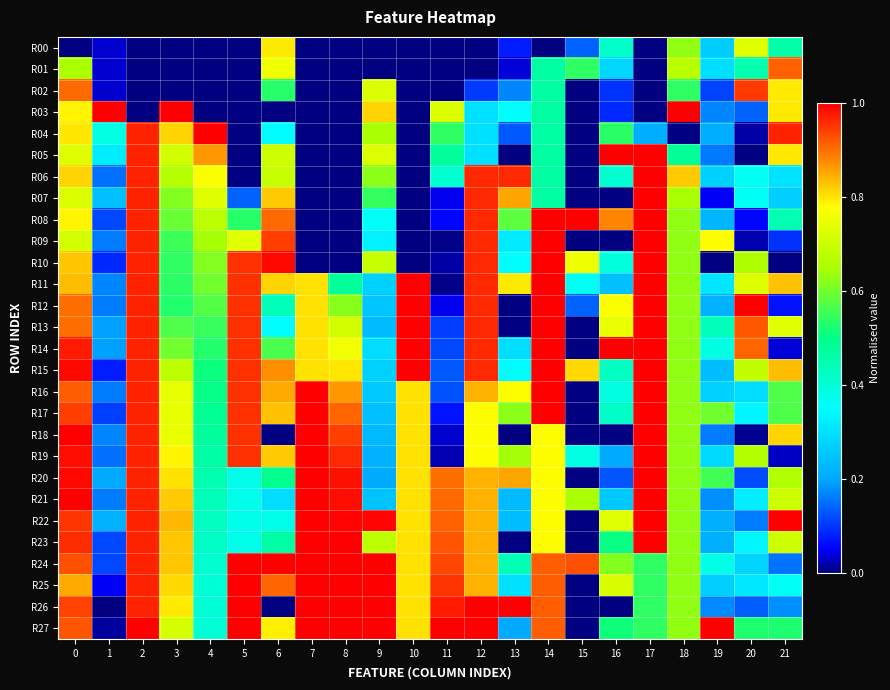

Reading right to left, transcribe all the data shown in this chart.

R00: 21=0.5	20=0.7	19=0.3	18=0.6	17=0.0	16=0.4	15=0.1	14=0.0	13=0.1	12=0.0	11=0.0	10=0.0	9=0.0	8=0.0	7=0.0	6=0.8	5=0.0	4=0.0	3=0.0	2=0.0	1=0.0	0=0.0
R01: 21=0.9	20=0.5	19=0.3	18=0.7	17=0.0	16=0.3	15=0.5	14=0.5	13=0.0	12=0.0	11=0.0	10=0.0	9=0.0	8=0.0	7=0.0	6=0.8	5=0.0	4=0.0	3=0.0	2=0.0	1=0.0	0=0.7
R02: 21=0.8	20=0.9	19=0.1	18=0.5	17=0.0	16=0.1	15=0.0	14=0.5	13=0.2	12=0.1	11=0.0	10=0.0	9=0.7	8=0.0	7=0.0	6=0.5	5=0.0	4=0.0	3=0.0	2=0.0	1=0.0	0=0.9
R03: 21=0.8	20=0.1	19=0.2	18=1.0	17=0.0	16=0.1	15=0.0	14=0.5	13=0.4	12=0.3	11=0.7	10=0.0	9=0.8	8=0.0	7=0.0	6=0.0	5=0.0	4=0.0	3=1.0	2=0.0	1=1.0	0=0.8
R04: 21=1.0	20=0.0	19=0.2	18=0.0	17=0.2	16=0.5	15=0.0	14=0.5	13=0.1	12=0.3	11=0.5	10=0.0	9=0.7	8=0.0	7=0.0	6=0.3	5=0.0	4=1.0	3=0.8	2=1.0	1=0.4	0=0.8
R05: 21=0.8	20=0.0	19=0.2	18=0.5	17=1.0	16=1.0	15=0.0	14=0.5	13=0.0	12=0.3	11=0.5	10=0.0	9=0.7	8=0.0	7=0.0	6=0.7	5=0.0	4=0.9	3=0.7	2=1.0	1=0.3	0=0.7
R06: 21=0.3	20=0.4	19=0.3	18=0.8	17=1.0	16=0.4	15=0.0	14=0.5	13=1.0	12=1.0	11=0.4	10=0.0	9=0.6	8=0.0	7=0.0	6=0.7	5=0.0	4=0.8	3=0.7	2=1.0	1=0.2	0=0.8
R07: 21=0.3	20=0.4	19=0.1	18=0.7	17=1.0	16=0.0	15=0.0	14=0.5	13=0.9	12=1.0	11=0.0	10=0.0	9=0.5	8=0.0	7=0.0	6=0.8	5=0.1	4=0.7	3=0.6	2=1.0	1=0.2	0=0.7
R08: 21=0.4	20=0.1	19=0.2	18=0.6	17=1.0	16=0.9	15=1.0	14=1.0	13=0.6	12=1.0	11=0.1	10=0.0	9=0.4	8=0.0	7=0.0	6=0.9	5=0.5	4=0.7	3=0.6	2=1.0	1=0.1	0=0.8
R09: 21=0.1	20=0.0	19=0.8	18=0.6	17=1.0	16=0.0	15=0.0	14=1.0	13=0.3	12=1.0	11=0.0	10=0.0	9=0.3	8=0.0	7=0.0	6=0.9	5=0.7	4=0.6	3=0.6	2=1.0	1=0.2	0=0.7
R10: 21=0.0	20=0.7	19=0.0	18=0.6	17=1.0	16=0.4	15=0.8	14=1.0	13=0.3	12=1.0	11=0.0	10=0.0	9=0.7	8=0.0	7=0.0	6=1.0	5=1.0	4=0.6	3=0.5	2=1.0	1=0.1	0=0.8
R11: 21=0.8	20=0.7	19=0.3	18=0.6	17=1.0	16=0.2	15=0.4	14=1.0	13=0.8	12=1.0	11=0.0	10=1.0	9=0.3	8=0.5	7=0.8	6=0.8	5=1.0	4=0.6	3=0.5	2=1.0	1=0.2	0=0.8
R12: 21=0.1	20=1.0	19=0.2	18=0.6	17=1.0	16=0.8	15=0.1	14=1.0	13=0.0	12=1.0	11=0.0	10=1.0	9=0.3	8=0.6	7=0.8	6=0.4	5=1.0	4=0.6	3=0.5	2=1.0	1=0.2	0=0.9
R13: 21=0.7	20=0.9	19=0.4	18=0.6	17=1.0	16=0.7	15=0.0	14=1.0	13=0.0	12=1.0	11=0.1	10=1.0	9=0.2	8=0.7	7=0.8	6=0.3	5=1.0	4=0.6	3=0.6	2=1.0	1=0.2	0=0.9
R14: 21=0.0	20=0.9	19=0.4	18=0.6	17=1.0	16=1.0	15=0.0	14=1.0	13=0.3	12=1.0	11=0.1	10=1.0	9=0.3	8=0.8	7=0.8	6=0.6	5=1.0	4=0.5	3=0.6	2=1.0	1=0.2	0=1.0
R15: 21=0.8	20=0.7	19=0.2	18=0.6	17=1.0	16=0.4	15=0.8	14=1.0	13=0.3	12=1.0	11=0.1	10=1.0	9=0.3	8=0.8	7=0.8	6=0.9	5=1.0	4=0.5	3=0.7	2=1.0	1=0.1	0=1.0
R16: 21=0.6	20=0.3	19=0.3	18=0.6	17=1.0	16=0.4	15=0.0	14=1.0	13=0.8	12=0.8	11=0.1	10=0.8	9=0.3	8=0.9	7=1.0	6=0.9	5=1.0	4=0.5	3=0.7	2=1.0	1=0.2	0=0.9
R17: 21=0.6	20=0.3	19=0.6	18=0.6	17=1.0	16=0.4	15=0.0	14=1.0	13=0.6	12=0.8	11=0.1	10=0.8	9=0.2	8=0.9	7=1.0	6=0.8	5=1.0	4=0.5	3=0.7	2=1.0	1=0.1	0=0.9
R18: 21=0.8	20=0.0	19=0.2	18=0.6	17=1.0	16=0.0	15=0.0	14=0.8	13=0.0	12=0.8	11=0.0	10=0.8	9=0.2	8=0.9	7=1.0	6=0.0	5=1.0	4=0.5	3=0.7	2=1.0	1=0.2	0=1.0
R19: 21=0.0	20=0.7	19=0.3	18=0.6	17=1.0	16=0.2	15=0.4	14=0.8	13=0.6	12=0.8	11=0.0	10=0.8	9=0.2	8=1.0	7=1.0	6=0.8	5=1.0	4=0.5	3=0.8	2=1.0	1=0.2	0=1.0
R20: 21=0.7	20=0.1	19=0.6	18=0.6	17=1.0	16=0.1	15=0.0	14=0.8	13=0.9	12=0.8	11=0.9	10=0.8	9=0.2	8=1.0	7=1.0	6=0.5	5=0.4	4=0.5	3=0.8	2=1.0	1=0.2	0=1.0
R21: 21=0.7	20=0.3	19=0.2	18=0.6	17=1.0	16=0.3	15=0.7	14=0.8	13=0.2	12=0.8	11=0.9	10=0.8	9=0.2	8=1.0	7=1.0	6=0.3	5=0.4	4=0.4	3=0.8	2=1.0	1=0.2	0=1.0
R22: 21=1.0	20=0.2	19=0.2	18=0.6	17=1.0	16=0.7	15=0.0	14=0.8	13=0.2	12=0.8	11=0.9	10=0.8	9=1.0	8=1.0	7=1.0	6=0.4	5=0.4	4=0.4	3=0.8	2=1.0	1=0.2	0=1.0
R23: 21=0.7	20=0.3	19=0.2	18=0.6	17=1.0	16=0.5	15=0.0	14=0.8	13=0.0	12=0.8	11=0.9	10=0.8	9=0.7	8=1.0	7=1.0	6=0.5	5=0.4	4=0.4	3=0.8	2=1.0	1=0.1	0=1.0
R24: 21=0.2	20=0.3	19=0.4	18=0.6	17=0.5	16=0.6	15=0.9	14=0.9	13=0.4	12=0.8	11=0.9	10=0.8	9=1.0	8=1.0	7=1.0	6=1.0	5=1.0	4=0.4	3=0.8	2=1.0	1=0.1	0=0.9
R25: 21=0.4	20=0.3	19=0.3	18=0.6	17=0.5	16=0.7	15=0.0	14=0.9	13=0.3	12=0.8	11=1.0	10=0.8	9=1.0	8=1.0	7=1.0	6=0.9	5=1.0	4=0.4	3=0.8	2=1.0	1=0.1	0=0.8
R26: 21=0.2	20=0.1	19=0.2	18=0.6	17=0.5	16=0.0	15=0.0	14=0.9	13=1.0	12=1.0	11=1.0	10=0.8	9=1.0	8=1.0	7=1.0	6=0.0	5=1.0	4=0.4	3=0.8	2=1.0	1=0.0	0=0.9
R27: 21=0.5	20=0.5	19=1.0	18=0.6	17=0.5	16=0.5	15=0.0	14=0.9	13=0.2	12=1.0	11=1.0	10=0.8	9=1.0	8=1.0	7=1.0	6=0.8	5=1.0	4=0.4	3=0.7	2=1.0	1=0.0	0=0.9